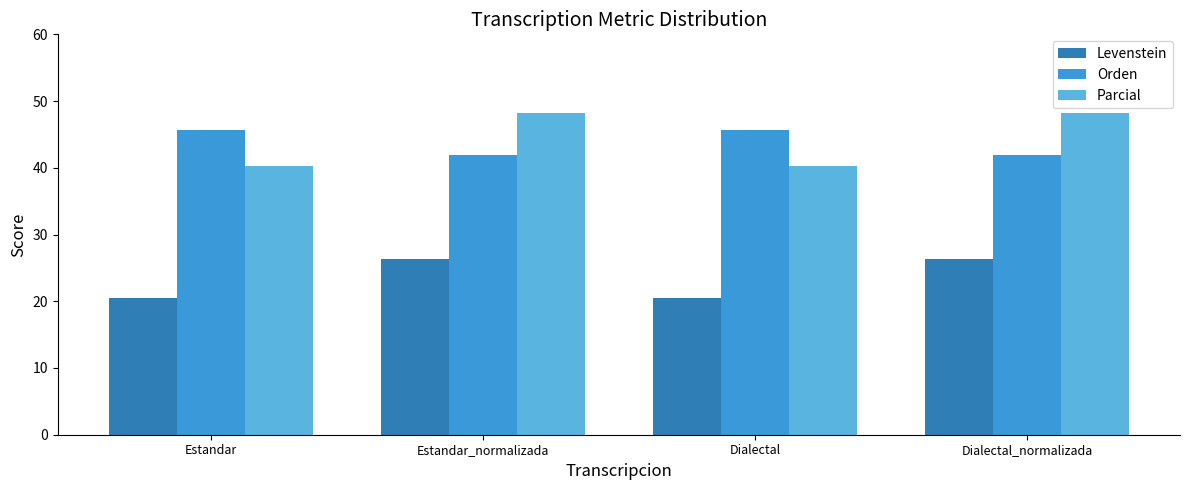

Read the Parcial value at Estandar_normalizada.

48.2